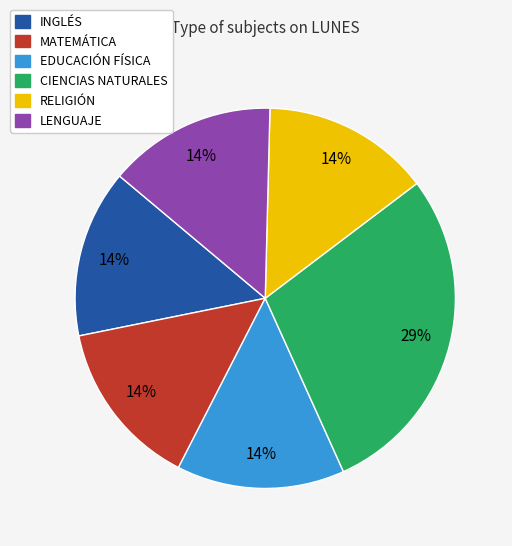

Is the sum of LENGUAJE and MATEMÁTICA greater than half?

No